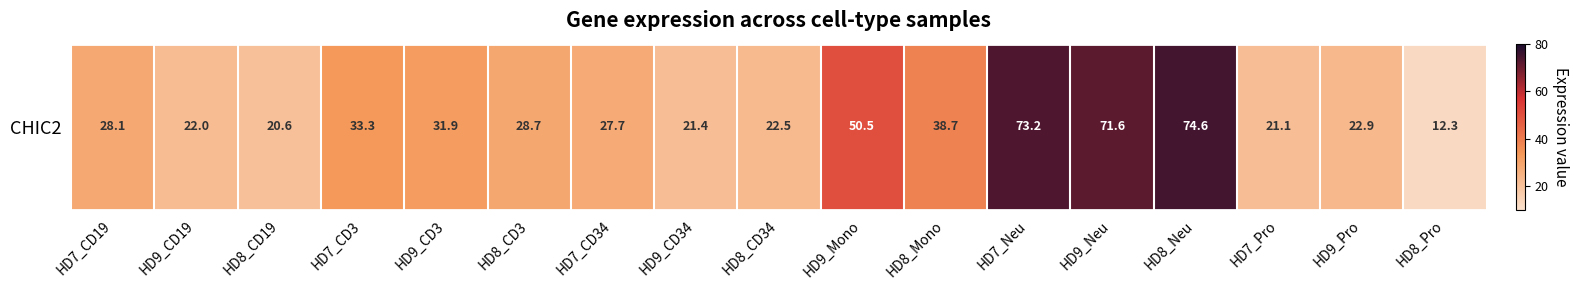

Reading right to left, transcribe all the data shown in this chart.

12.3	22.9	21.1	74.6	71.6	73.2	38.7	50.5	22.5	21.4	27.7	28.7	31.9	33.3	20.6	22.0	28.1